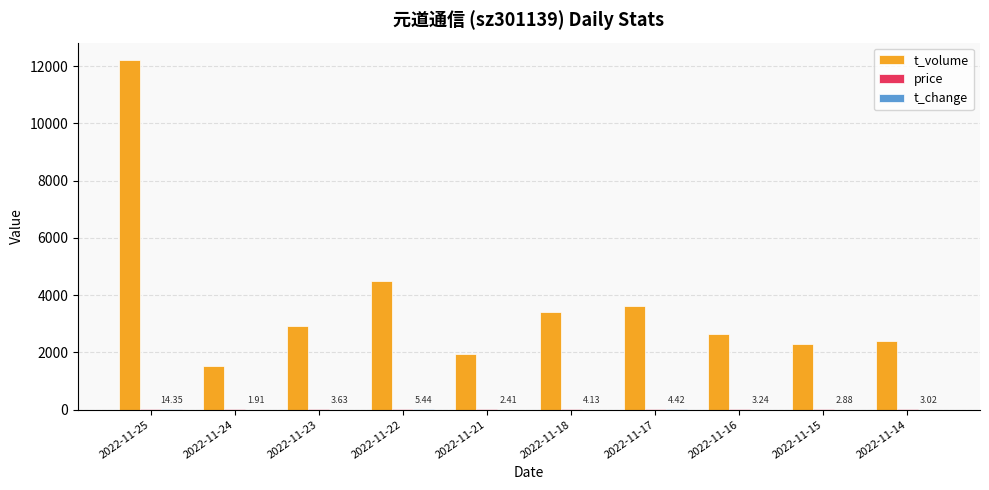

How many categories are shown in the chart?

10